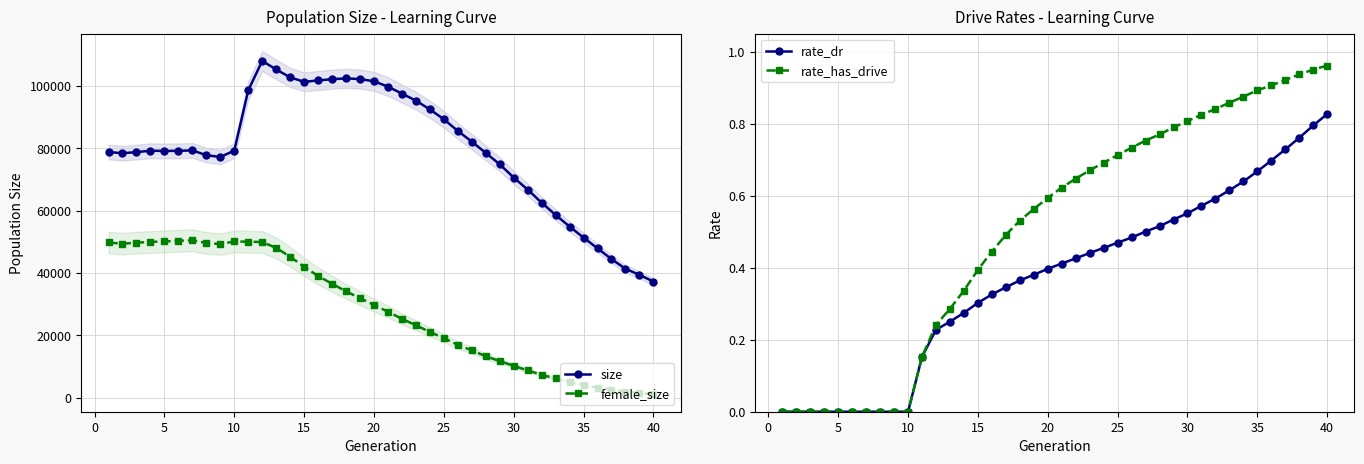

True or false: size has more than 2 points higher than both neighbors.

True